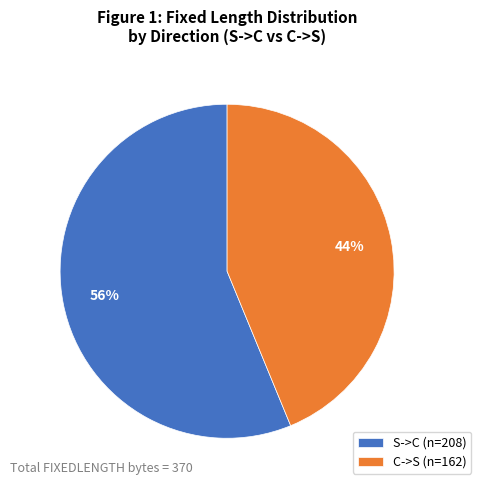

Which category has the biggest portion of the pie?

S->C (n=208)